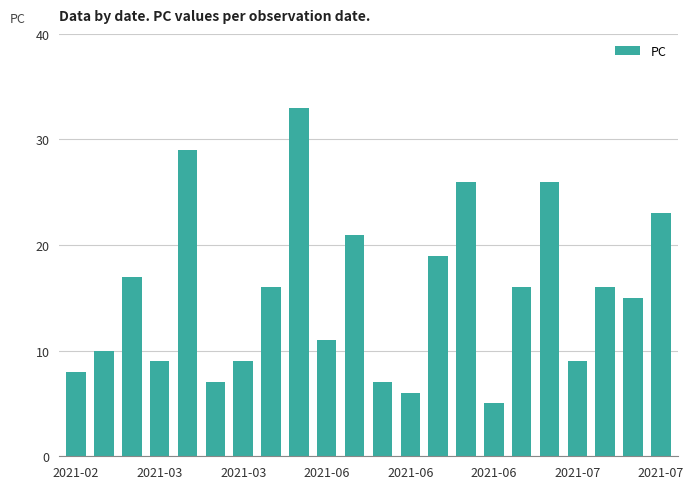

What is the difference between the maximum and minimum values?

28